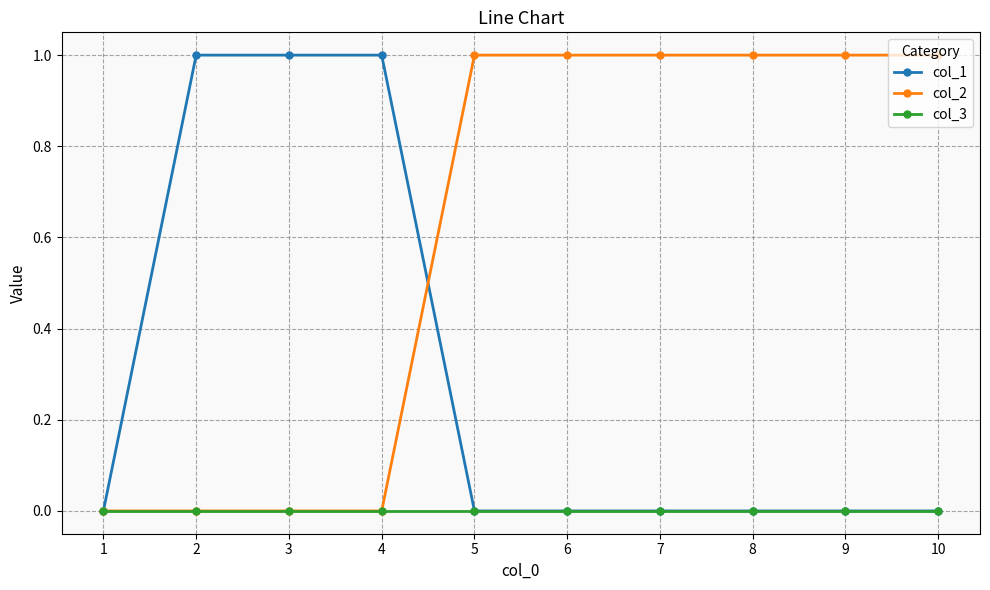

Is it true that col_3 equals 0 at 10?

True